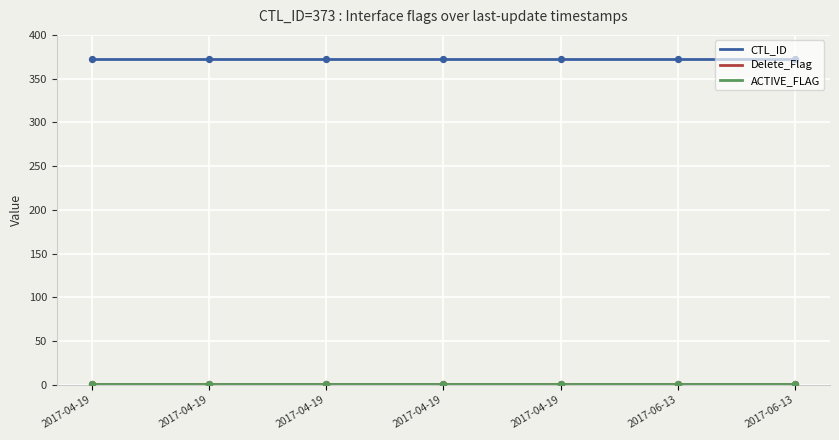

Which series has the largest Y range (max minus min)?

CTL_ID